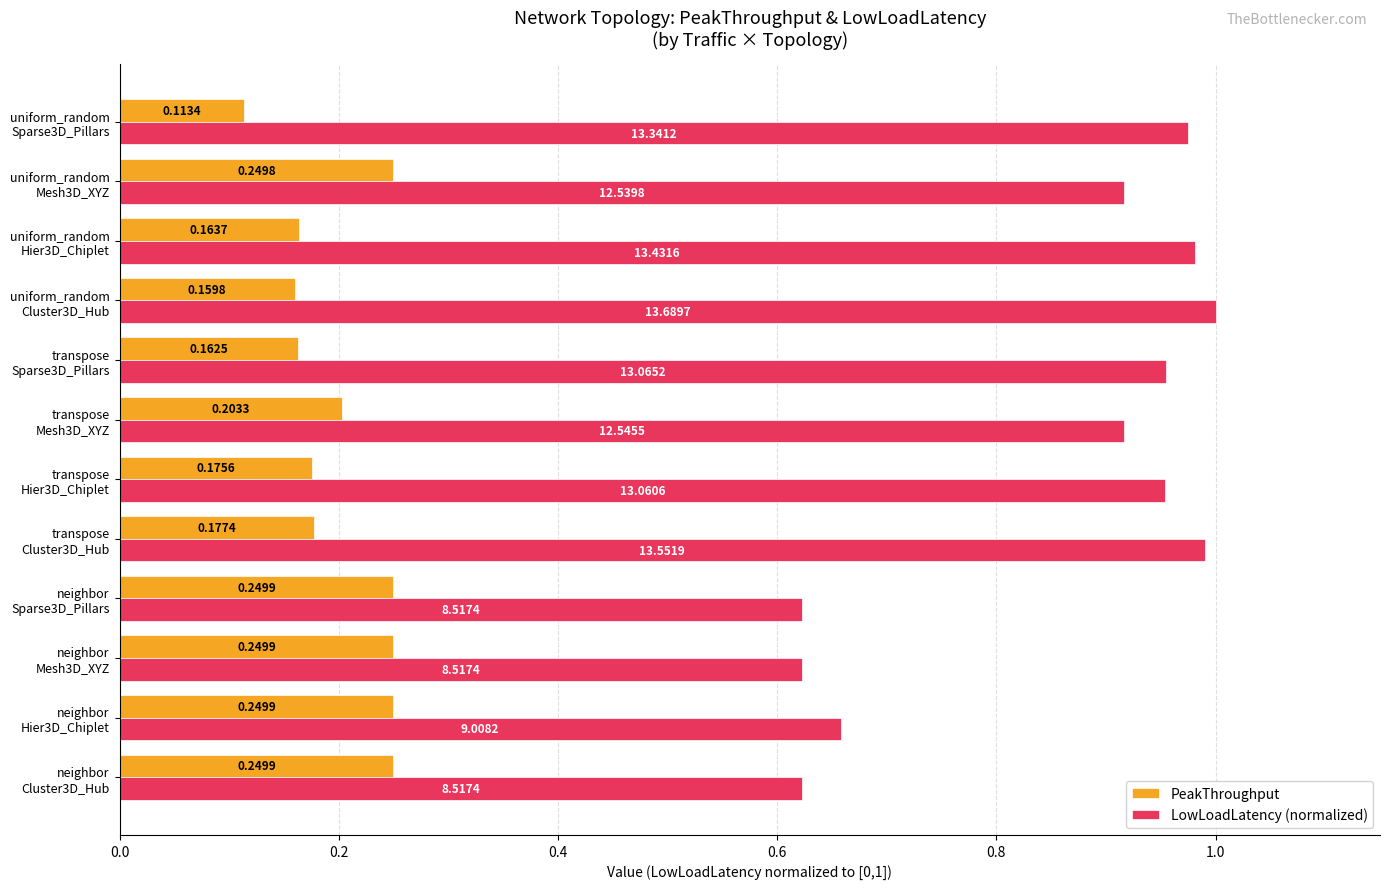

Rank the series by their maximum value, from highest to lowest.

LowLoadLatency (normalized), PeakThroughput